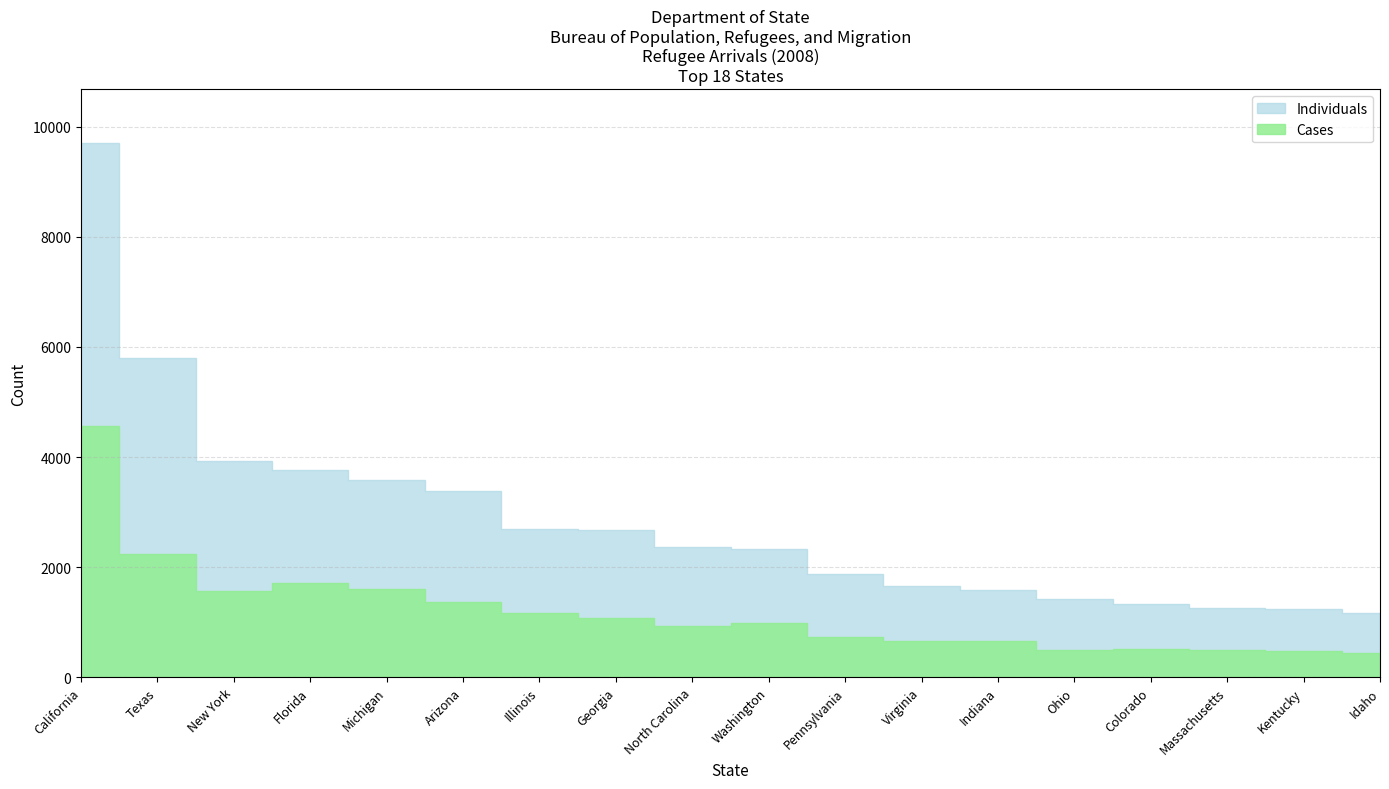

True or false: Individuals and Cases intersect in this chart.

False